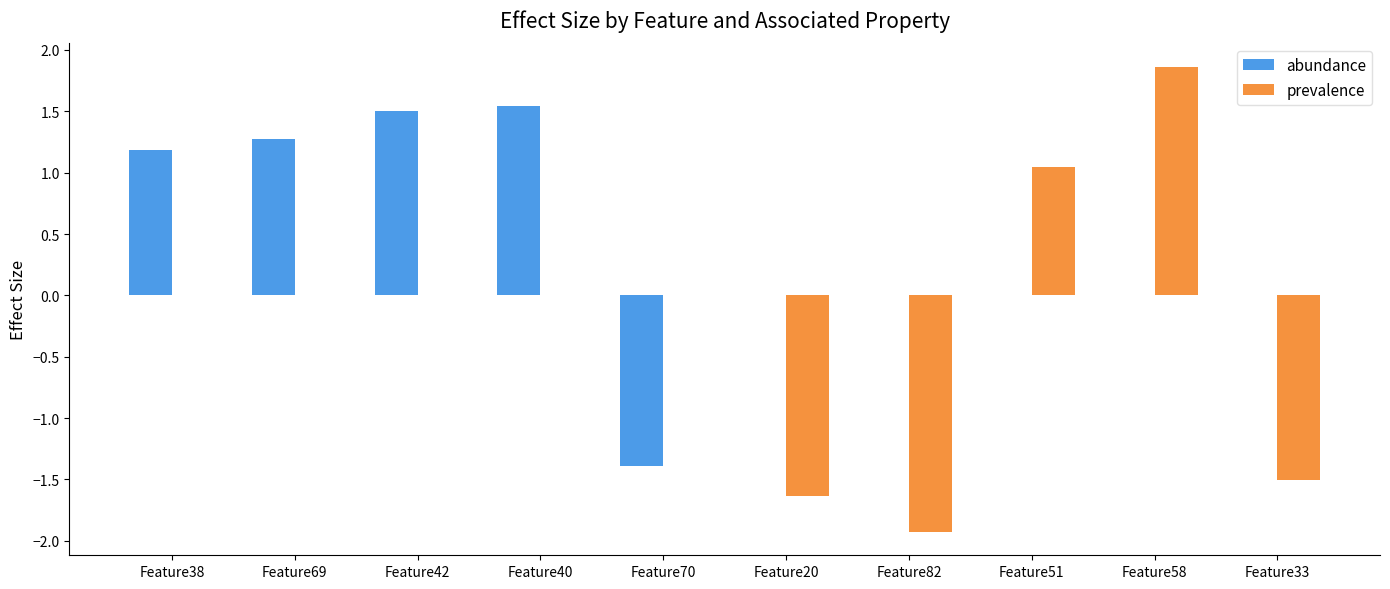

Is the value of abundance at Feature20 greater than the value of prevalence at Feature51?

No